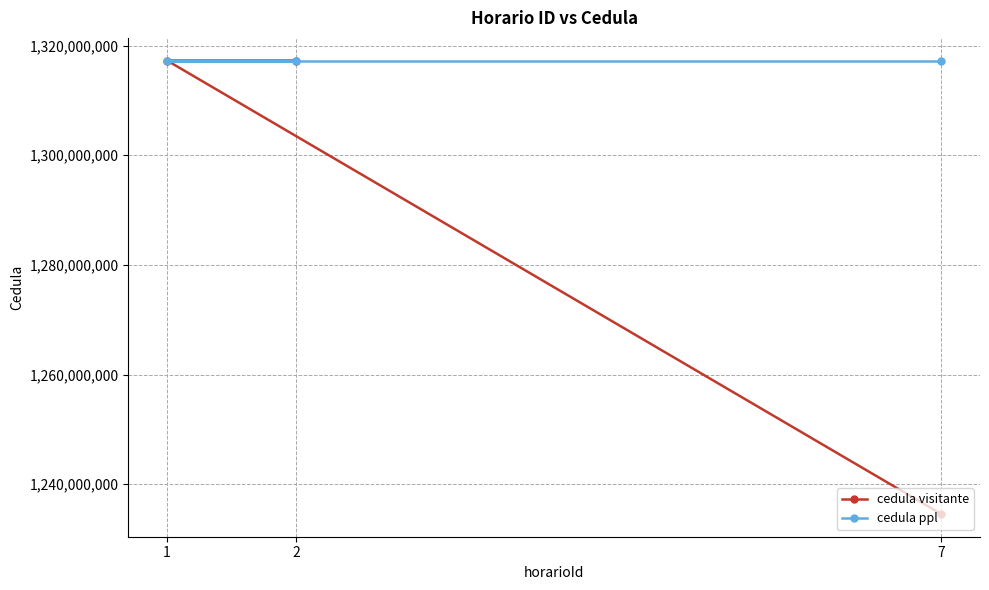

Reading right to left, transcribe all the data shown in this chart.

cedula visitante: 7=1234567890	1=1317268876	2=1317268876
cedula ppl: 7=1317268875	1=1317268875	2=1317268876